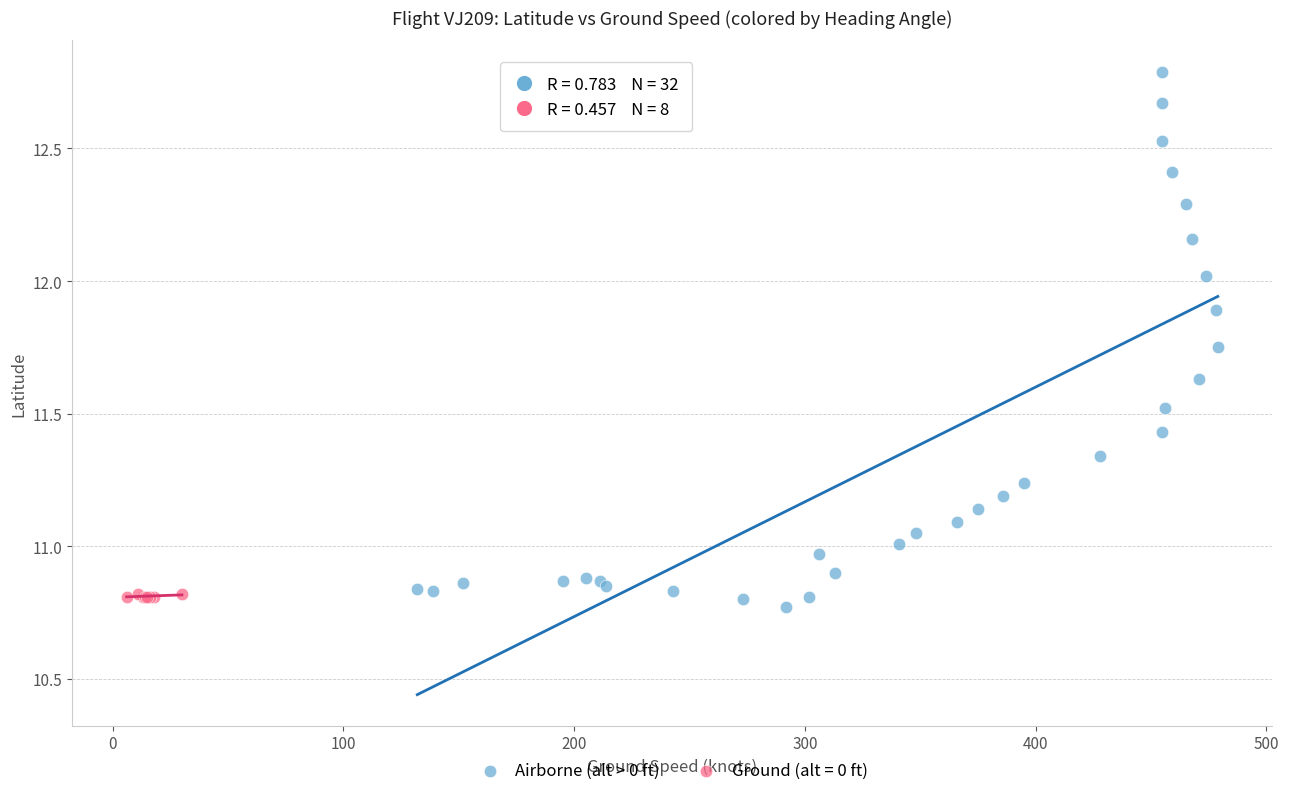

Which series has the largest Y range (max minus min)?

Airborne (alt > 0 ft)